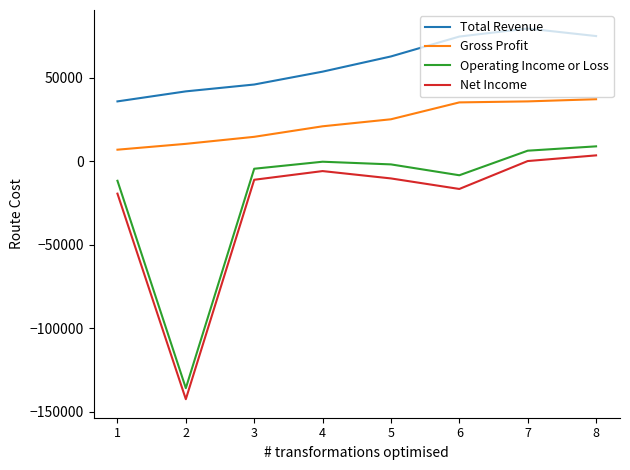

True or false: Operating Income or Loss and Total Revenue intersect in this chart.

False